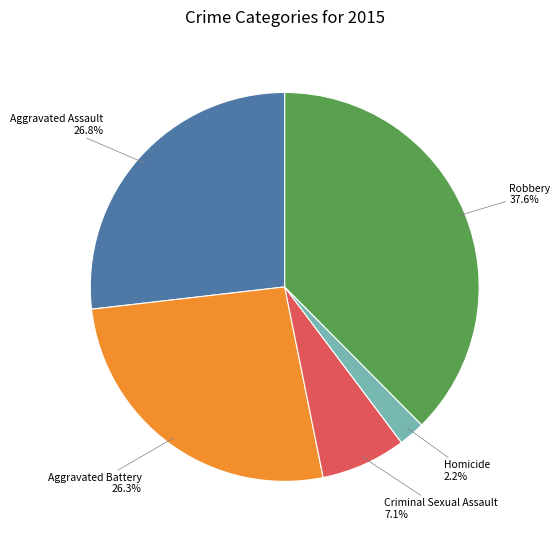

How many slices are in this pie chart?

5